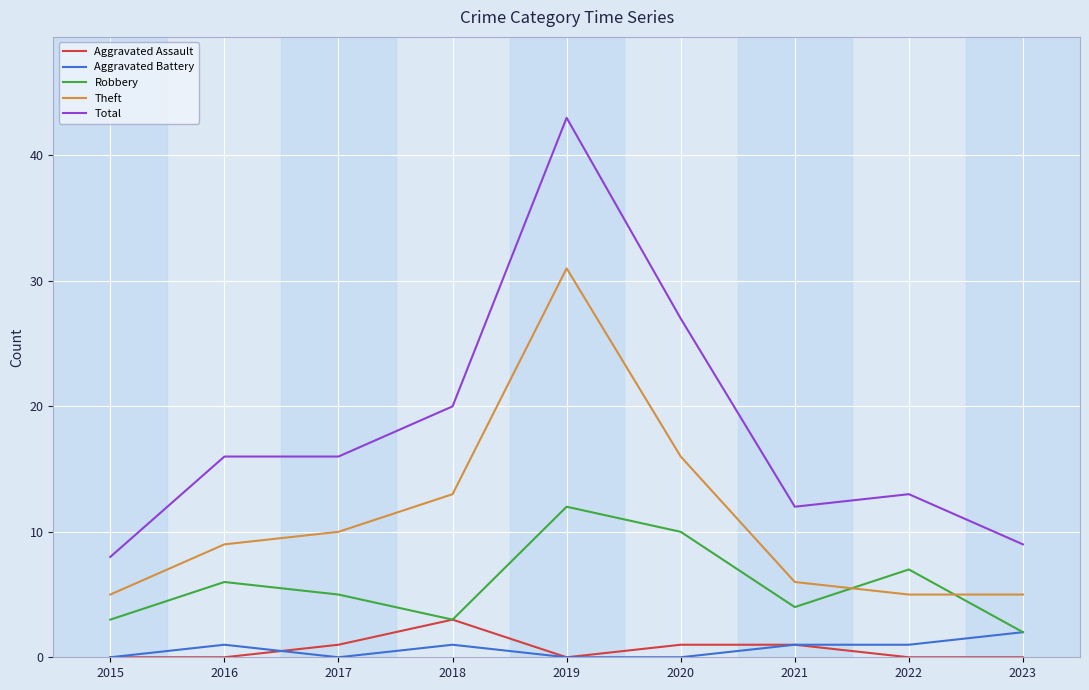

At which category is the sum across all series the highest?

2019